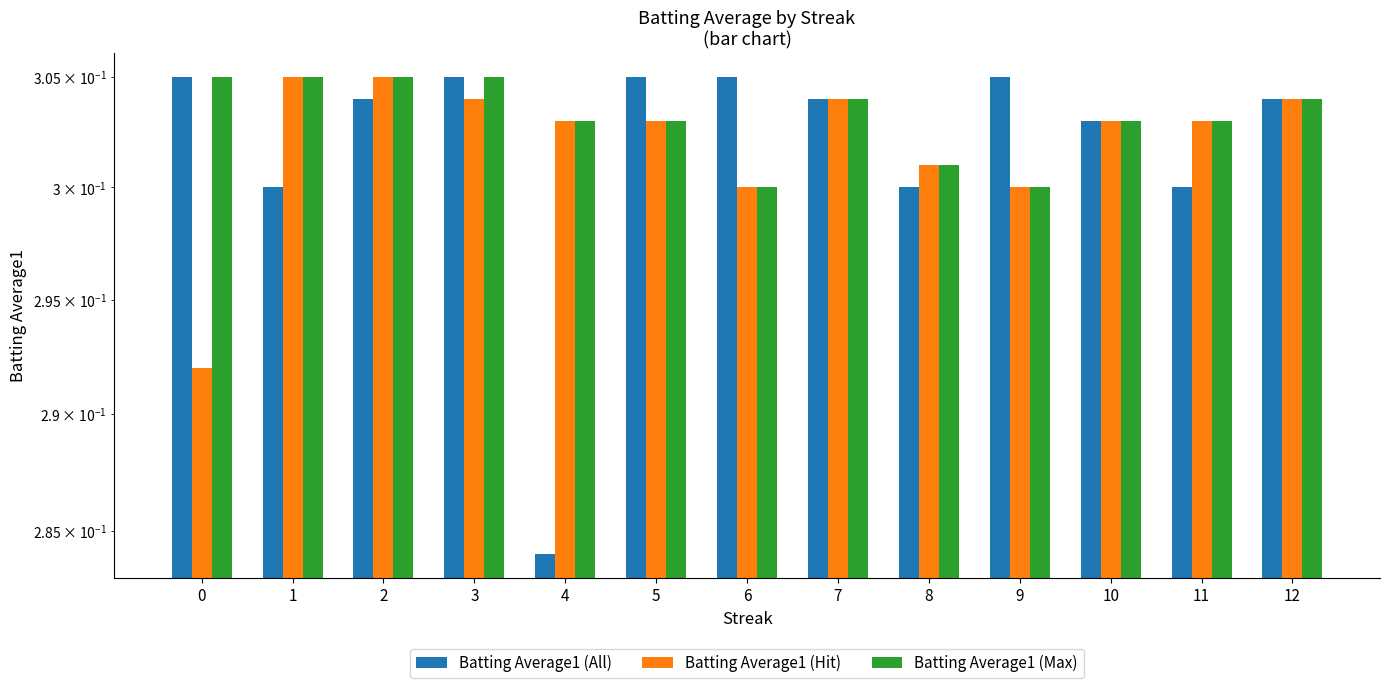

Reading left to right, list all the values displayed in this chart.

Batting Average1 (All): 0.3	0.3	0.3	0.3	0.3	0.3	0.3	0.3	0.3	0.3	0.3	0.3	0.3
Batting Average1 (Hit): 0.3	0.3	0.3	0.3	0.3	0.3	0.3	0.3	0.3	0.3	0.3	0.3	0.3
Batting Average1 (Max): 0.3	0.3	0.3	0.3	0.3	0.3	0.3	0.3	0.3	0.3	0.3	0.3	0.3